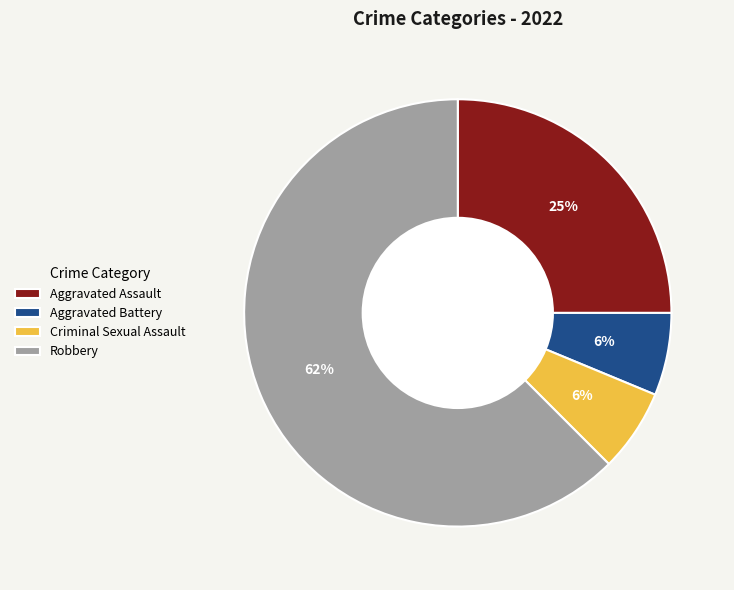

What percentage is the Aggravated Battery slice, to the nearest percent?

6%